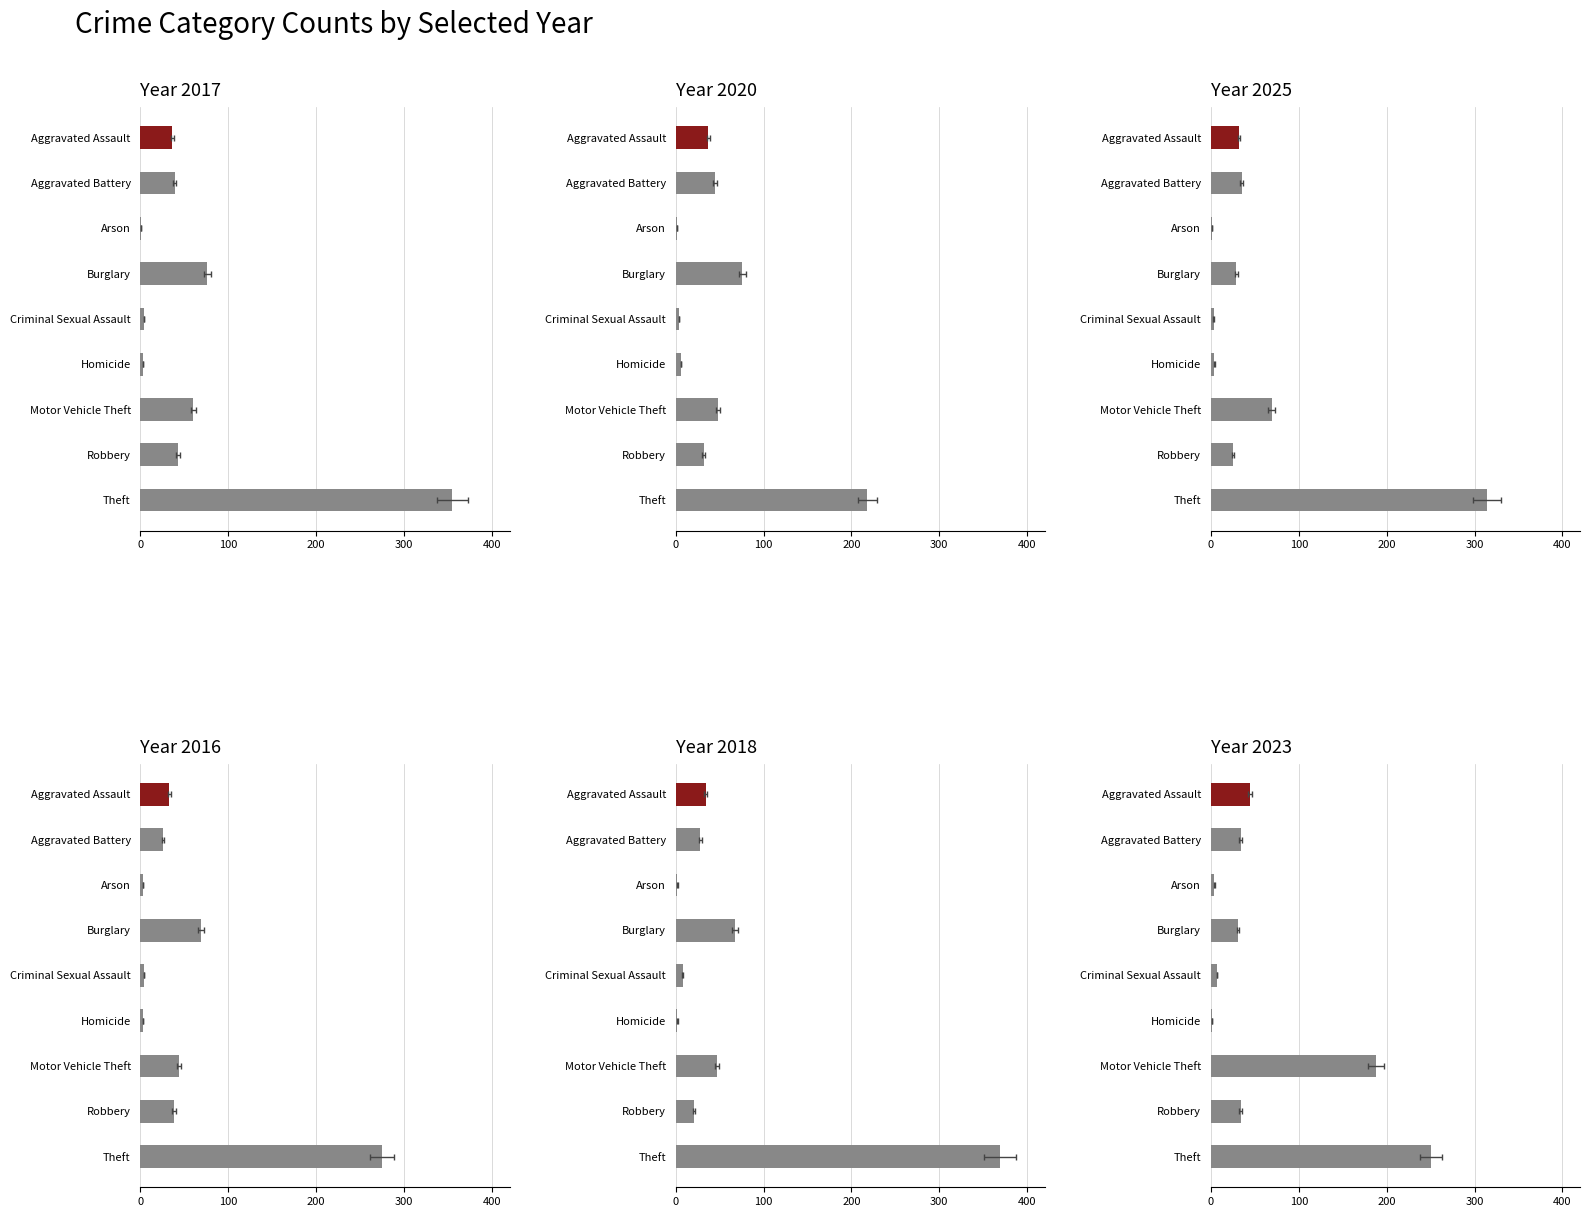

The value of 2016 at Aggravated Assault is 47. True or false?

False